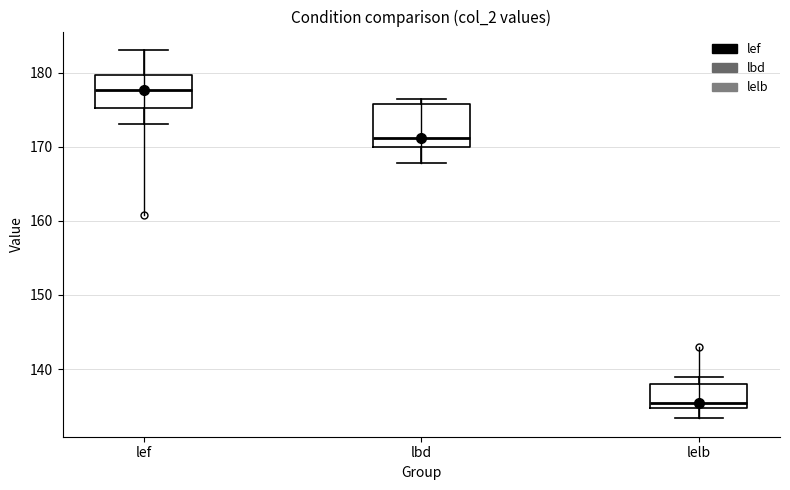

Reading left to right, transcribe this box plot: for each box, give where its median line is, the range the box spans, and where its two whiskers end, as read against the y-axis. The values are not printed on the chart, so give them approximately, as read against the axis.

lef: median 178, box 175 to 180, whiskers 173 to 183
lbd: median 171, box 170 to 176, whiskers 168 to 177
lelb: median 135 (just above the box's lower edge), box 135 to 138, whiskers 133 to 139